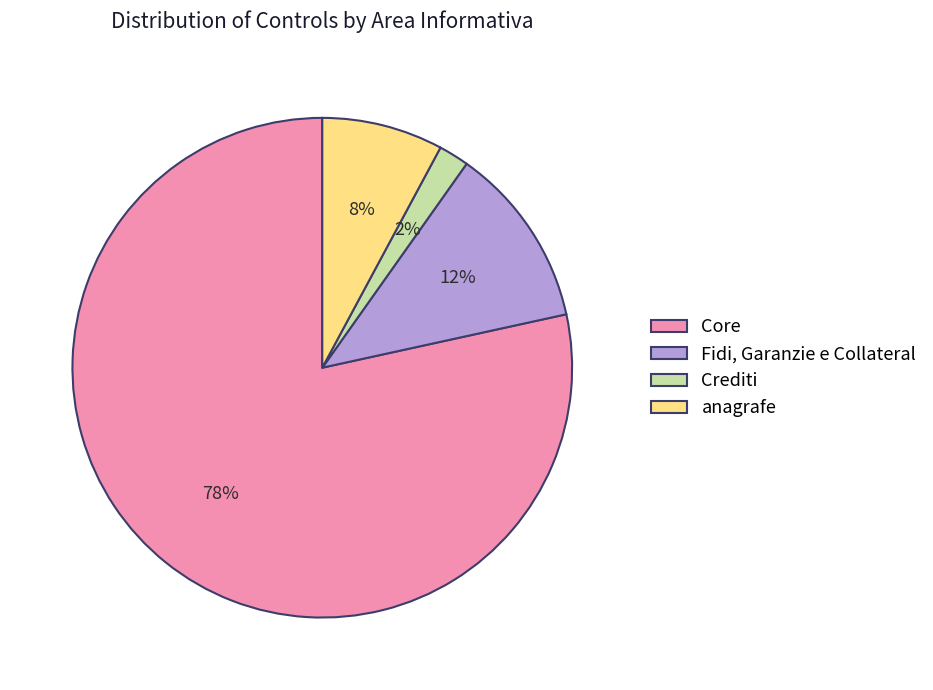

Is Core the majority of the pie?

Yes